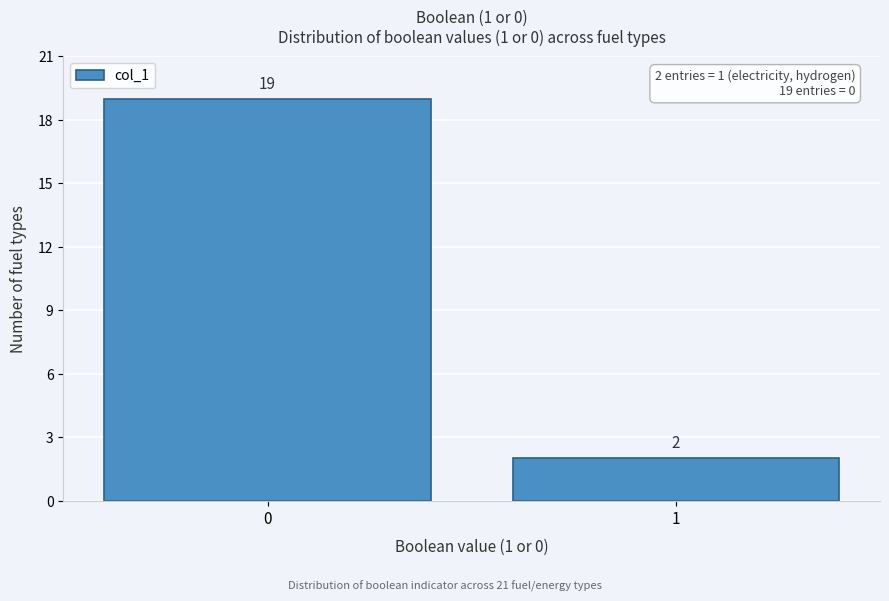

Reading left to right, what are all the values shown in this chart?

19	2